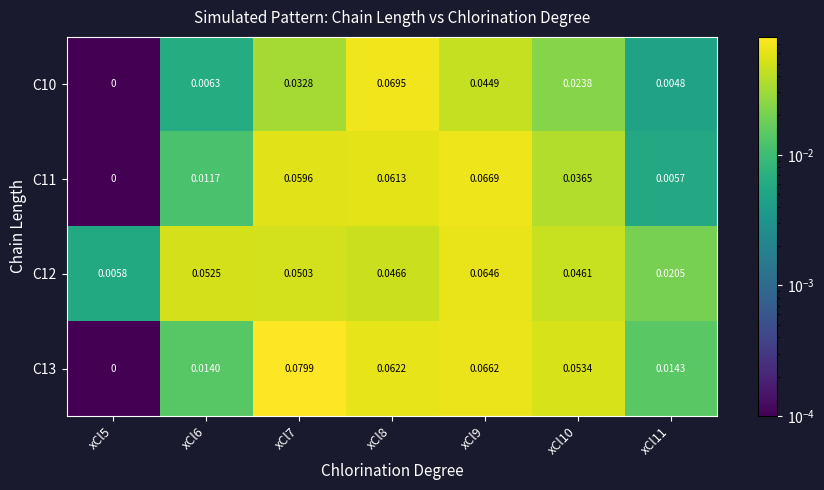

Is the value of C10 at xCl5 greater than the value of C13 at xCl7?

No